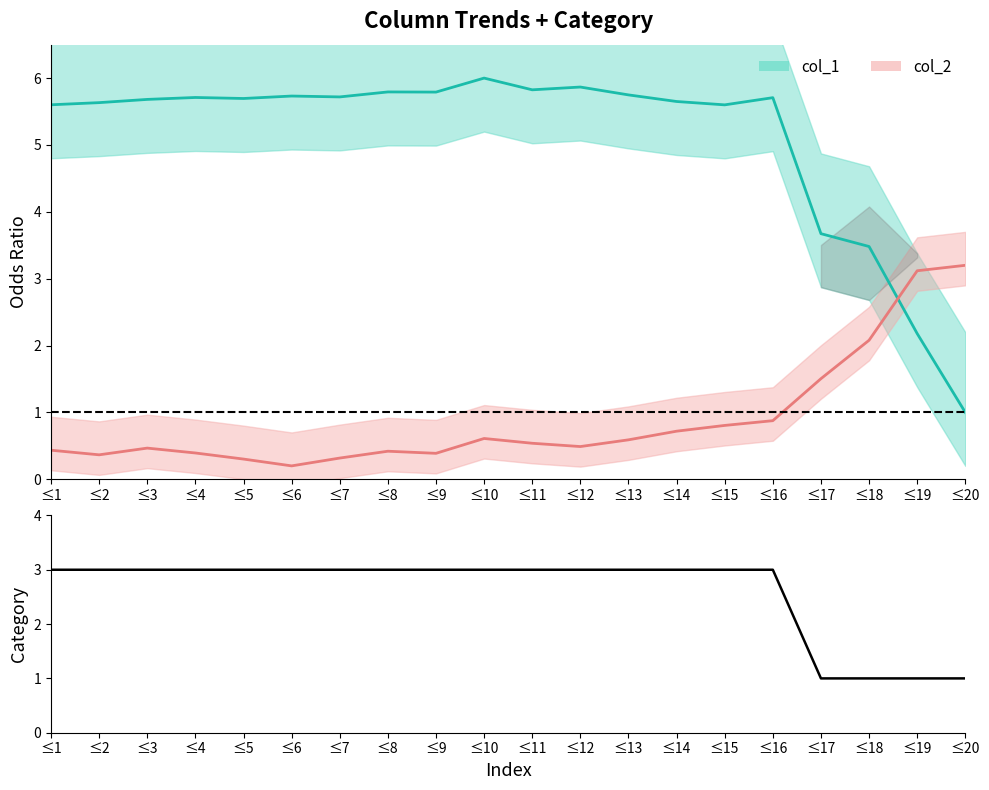

At which label is col_1 closest to 3?

≤18